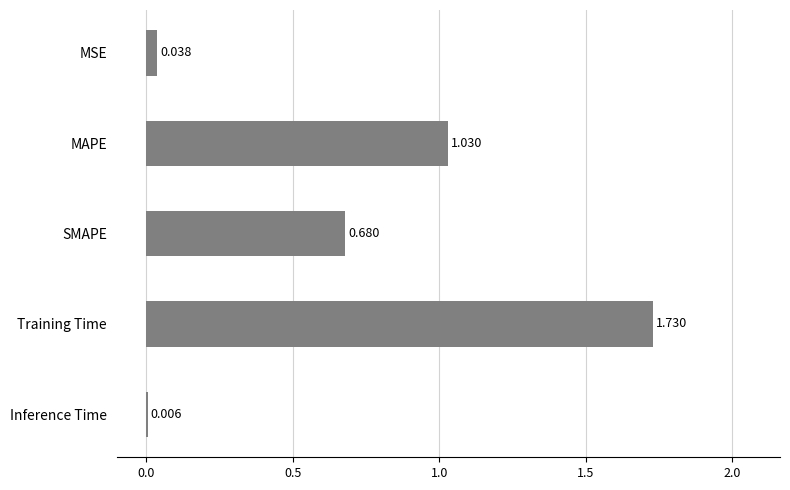

Where is the data nearest to the value 0?

Inference Time